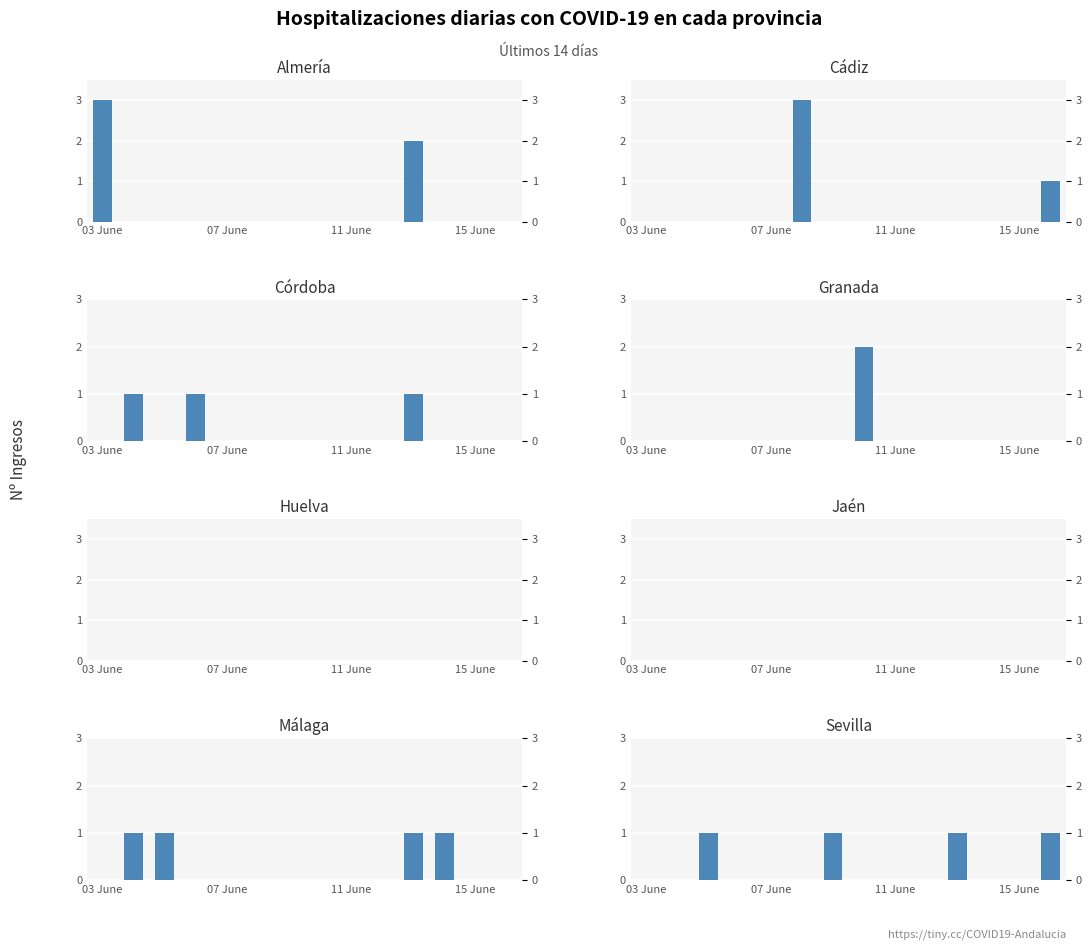

What is the difference between the second highest and second lowest values in the Córdoba series?

1